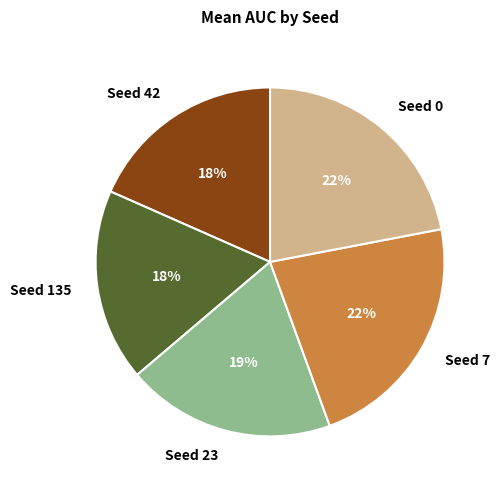

Do Seed 7 and Seed 23 together represent more than half of the pie?

No